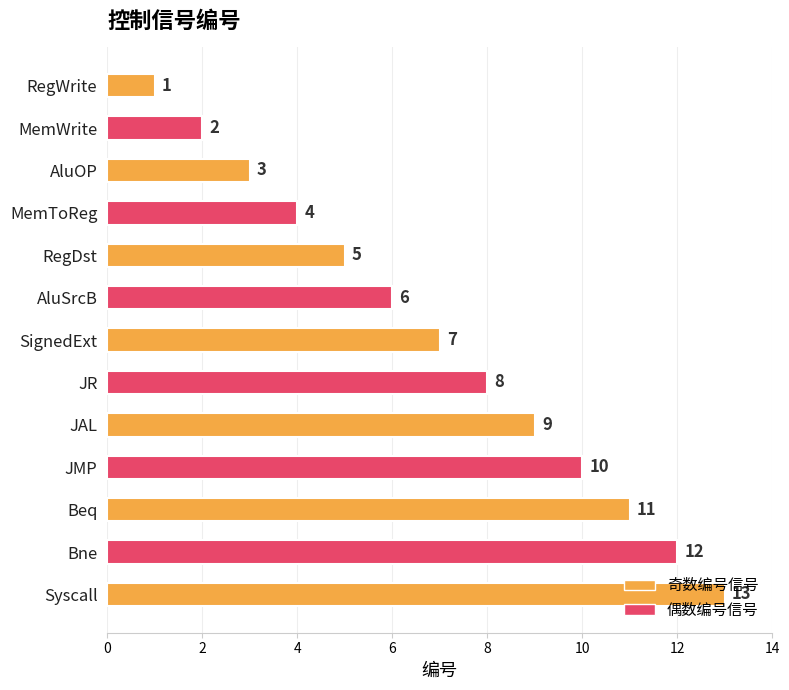

Where is the data nearest to the value 7?

SignedExt